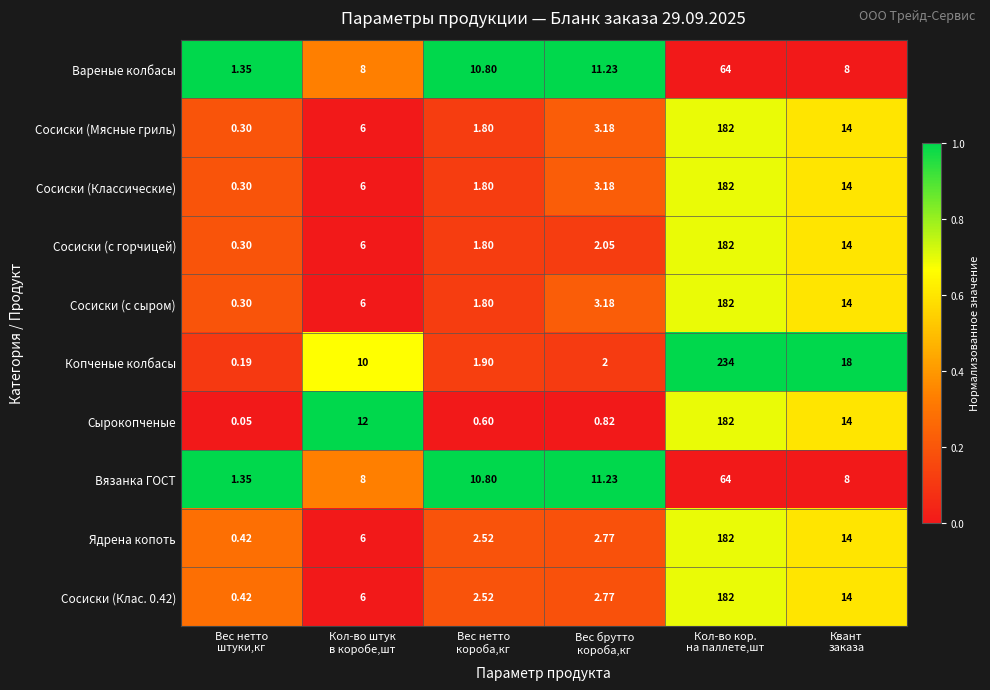

Which series has the largest total across all categories?

Копченые колбасы